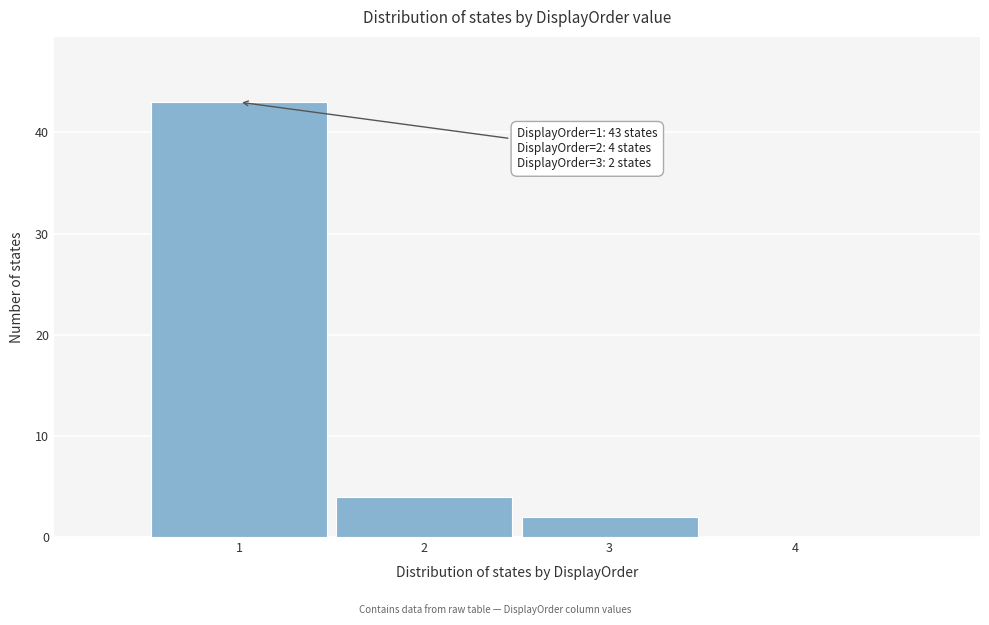

Which range on the x-axis has the tallest bar?

0.5 to 1.5